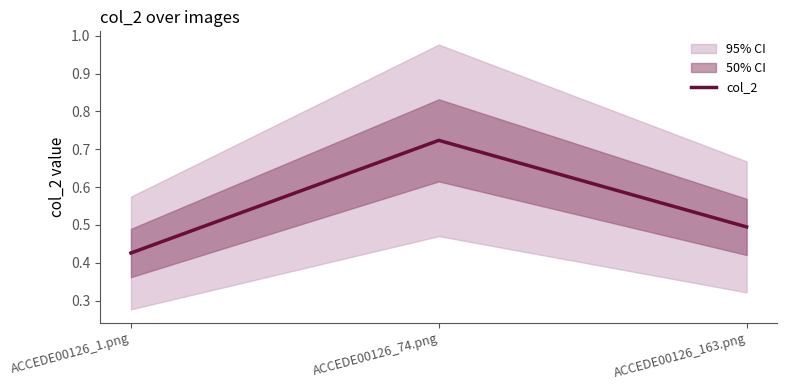

List the labels in order of value, smallest first.

ACCEDE00126_1.png, ACCEDE00126_163.png, ACCEDE00126_74.png